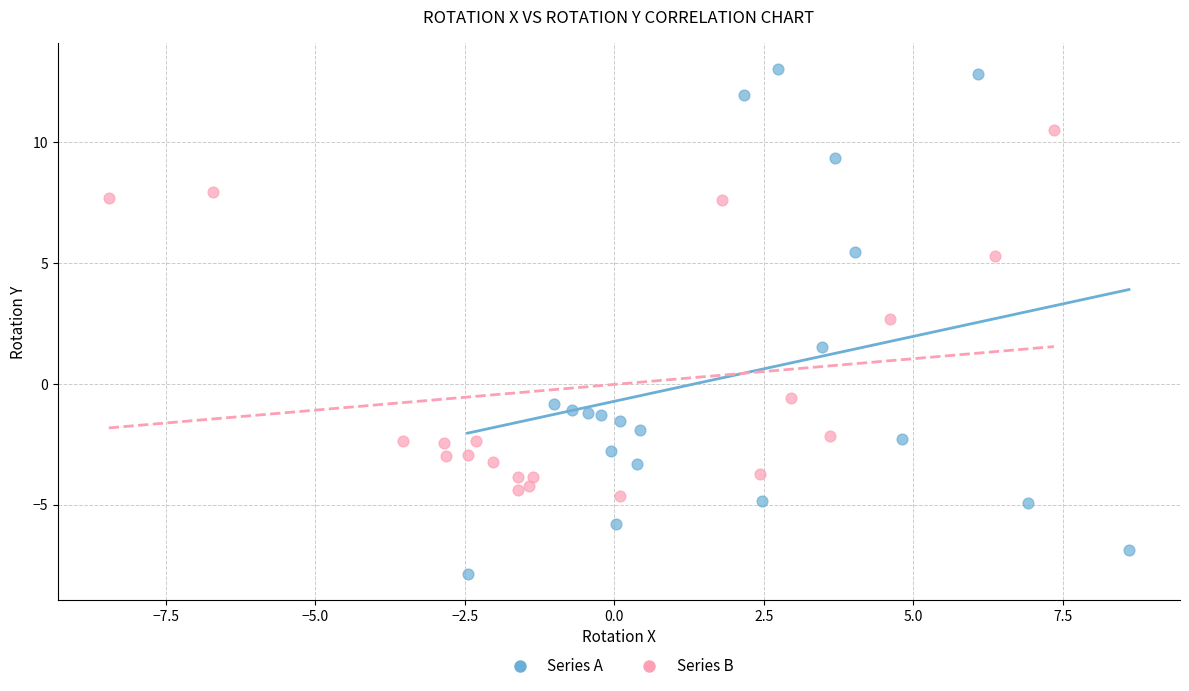

Which series has the largest Y range (max minus min)?

Series A